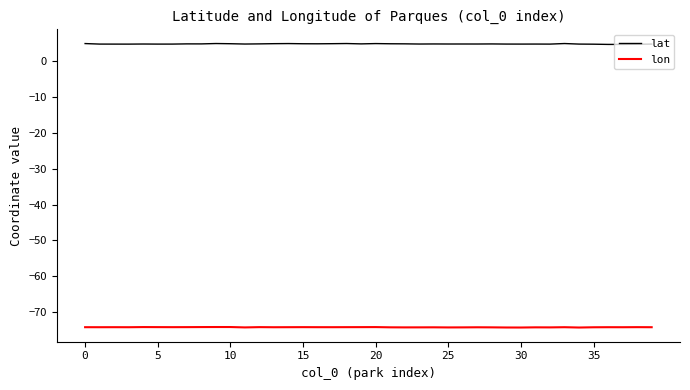

True or false: lat and lon intersect in this chart.

False